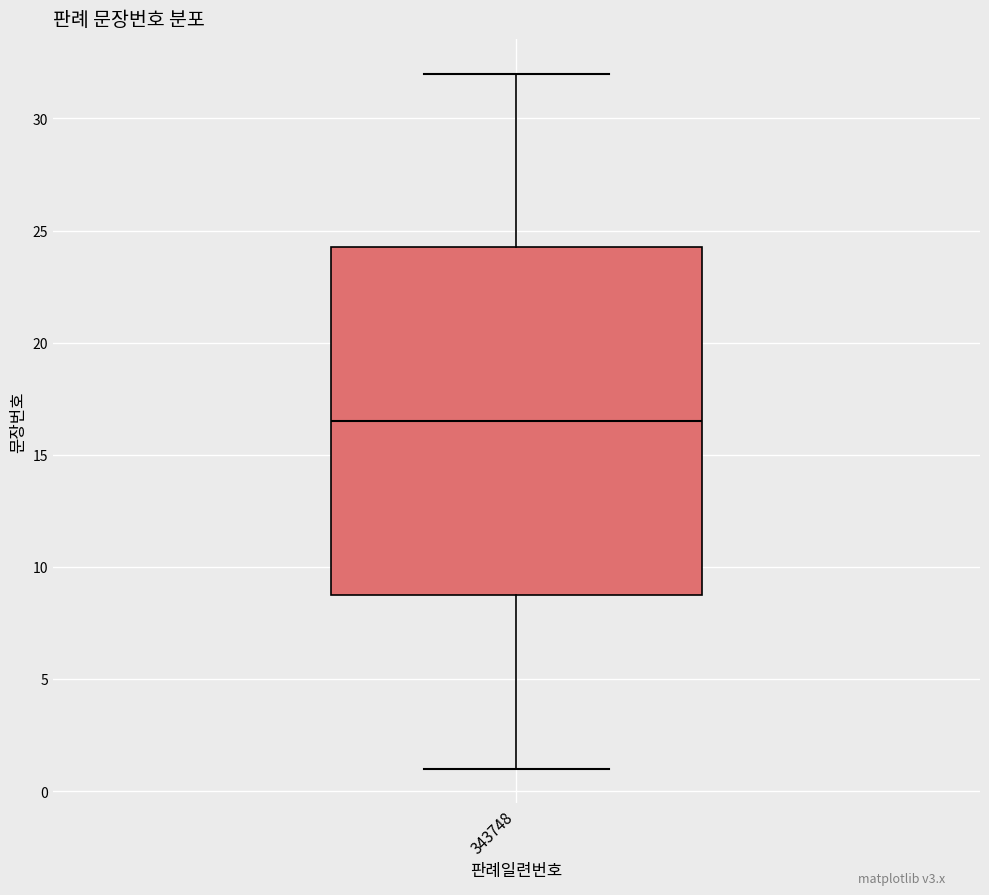

Transcribe this box plot: give where the median line is, the range the box spans, and where the two whiskers end, as read against the y-axis. The values are not printed on the chart, so give them approximately, as read against the axis.

median 16.5, box 9.0 to 24.5, whiskers 1.0 to 32.0